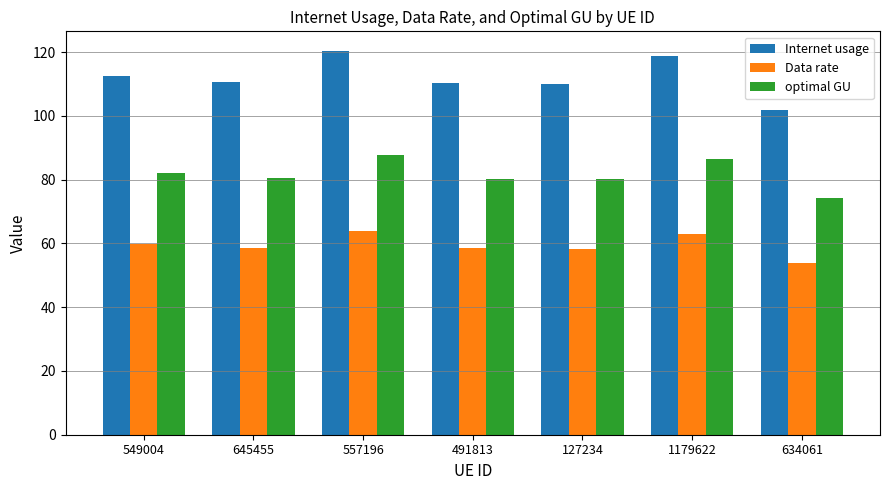

What is the minimum value shown in the chart?

54.0